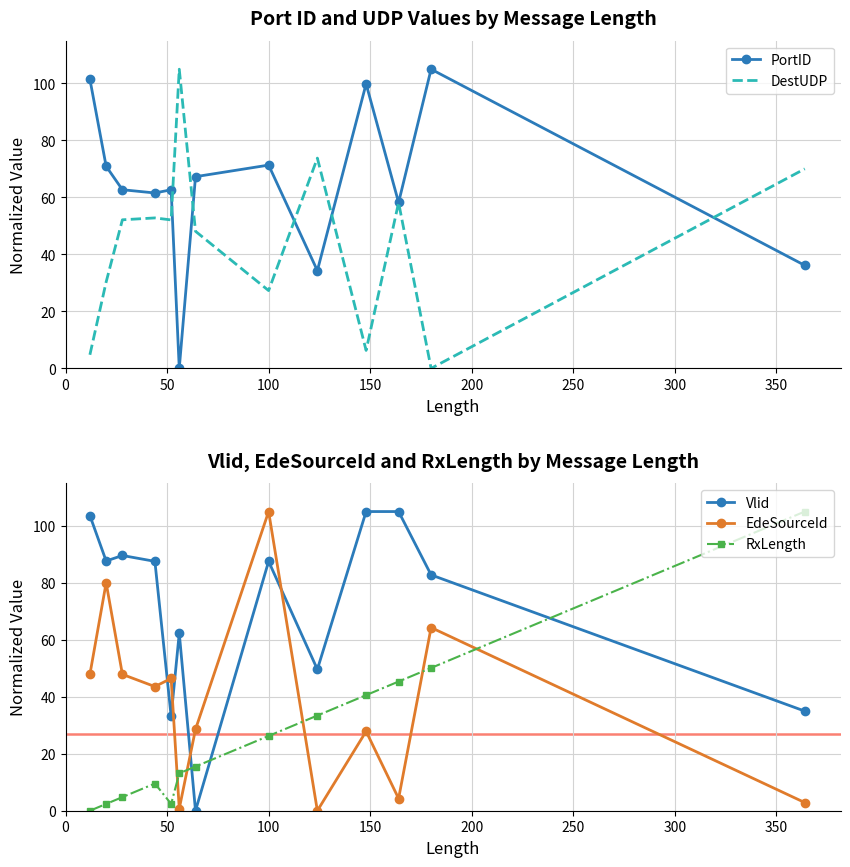

True or false: EdeSourceId has more than 1 interior local peaks.

True